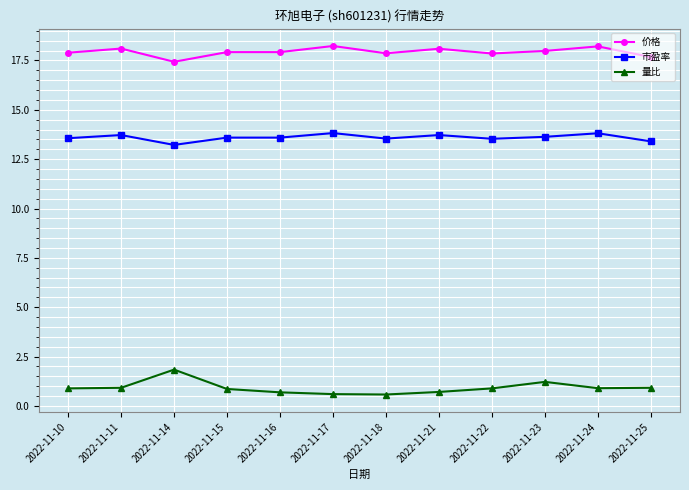

True or false: 价格 has more than 2 interior local peaks.

True